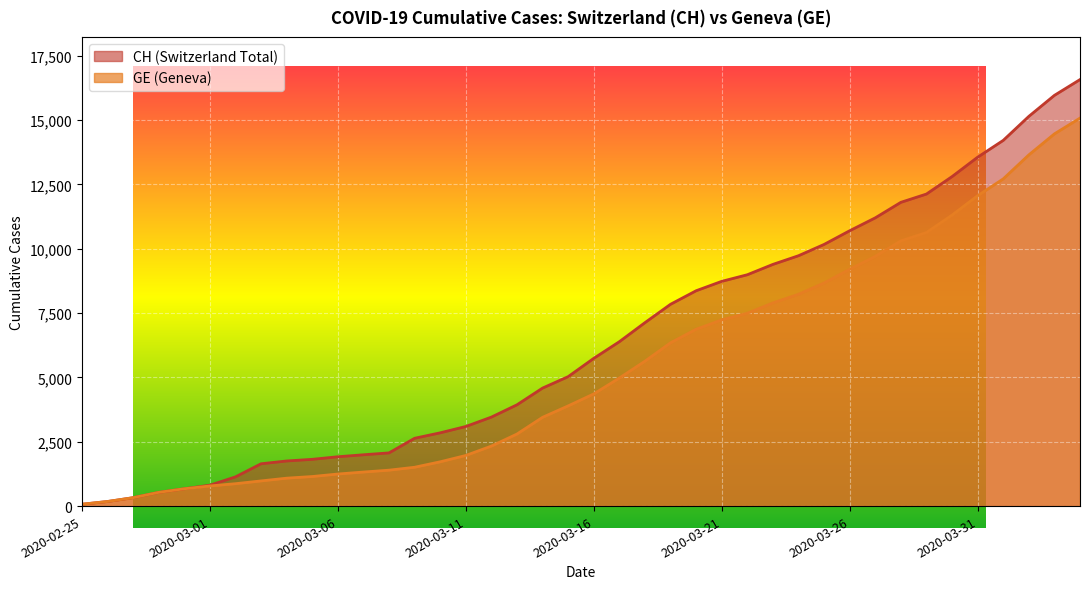

Read the CH value at 2020-04-02, to the nearest 100.

15100